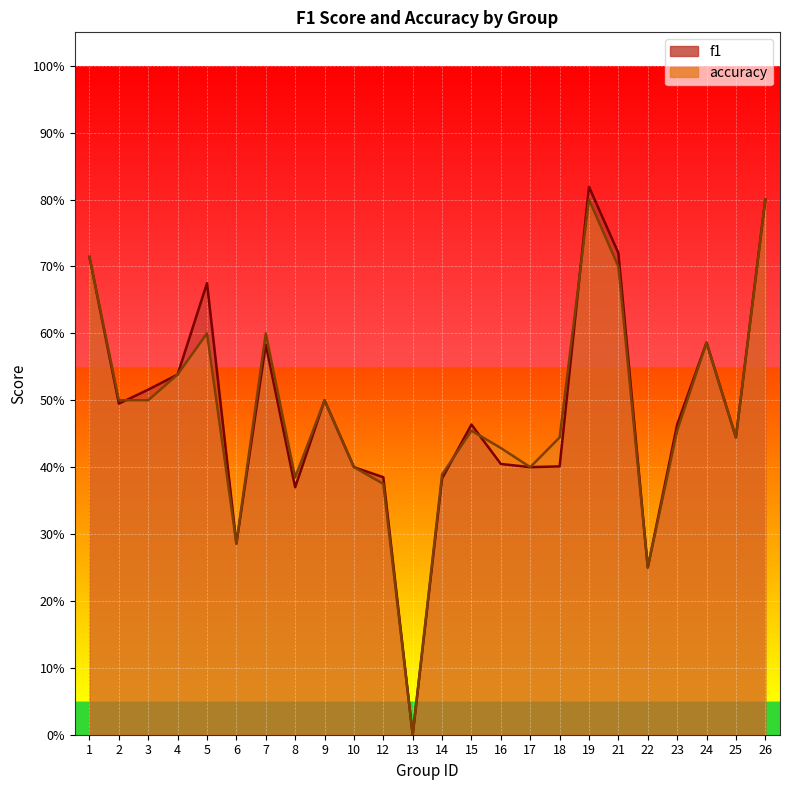

True or false: accuracy has more than 0 points higher than both neighbors.

True